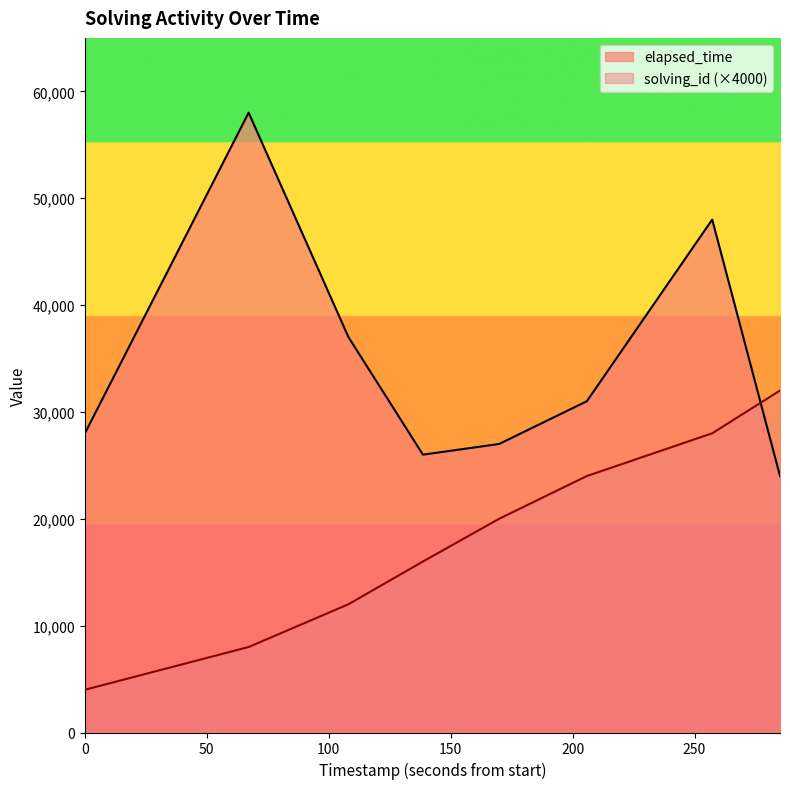

What is the difference between the second highest and minimum values in the solving_id series?

24000